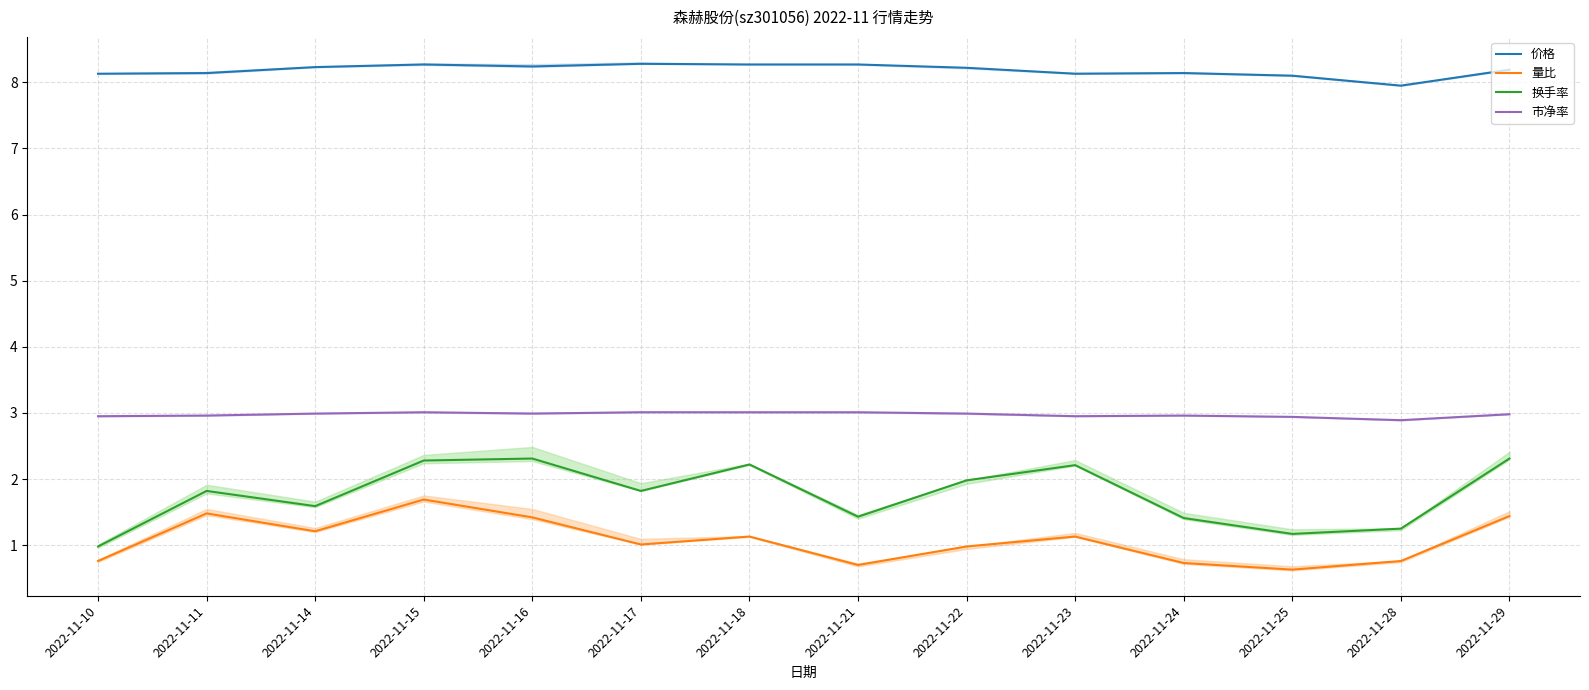

At which category is the sum across all series the highest?

2022-11-15